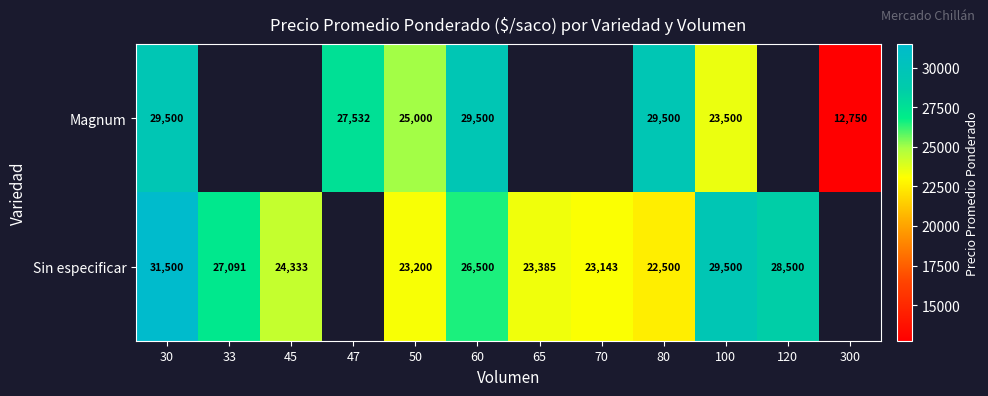

Rank the series at 80 from highest to lowest value.

Magnum, Sin especificar